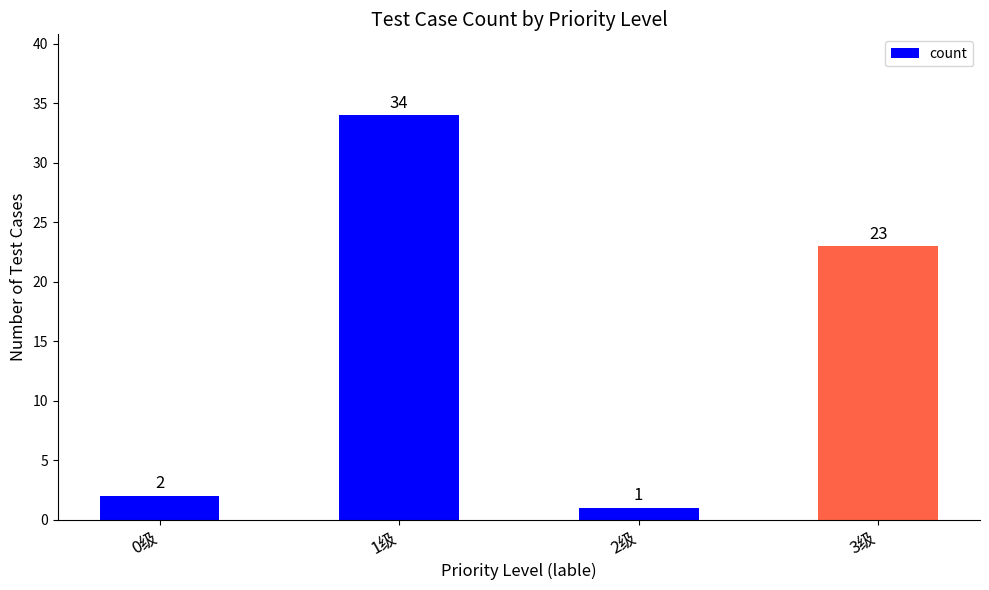

Are the bars horizontal?

No